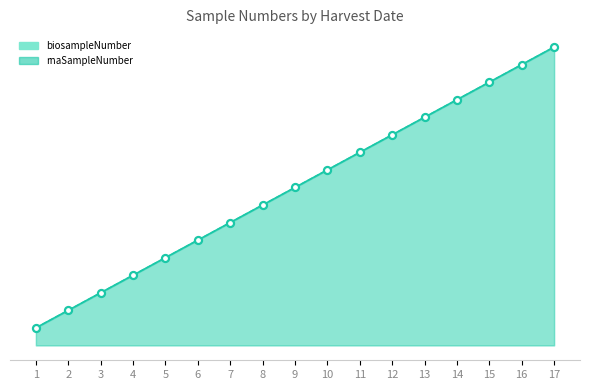

Which series has the widest spread of Y values?

biosampleNumber